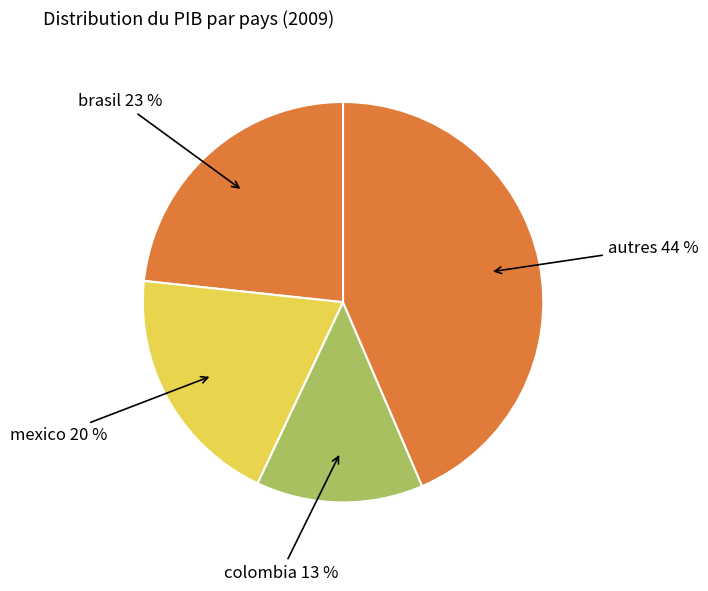

How many segments does this pie chart have?

4